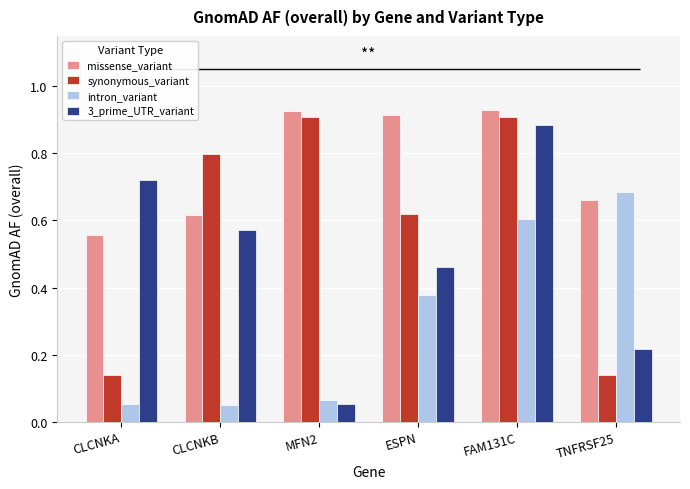

List the series in order of their peak value, highest first.

missense_variant, synonymous_variant, 3_prime_UTR_variant, intron_variant